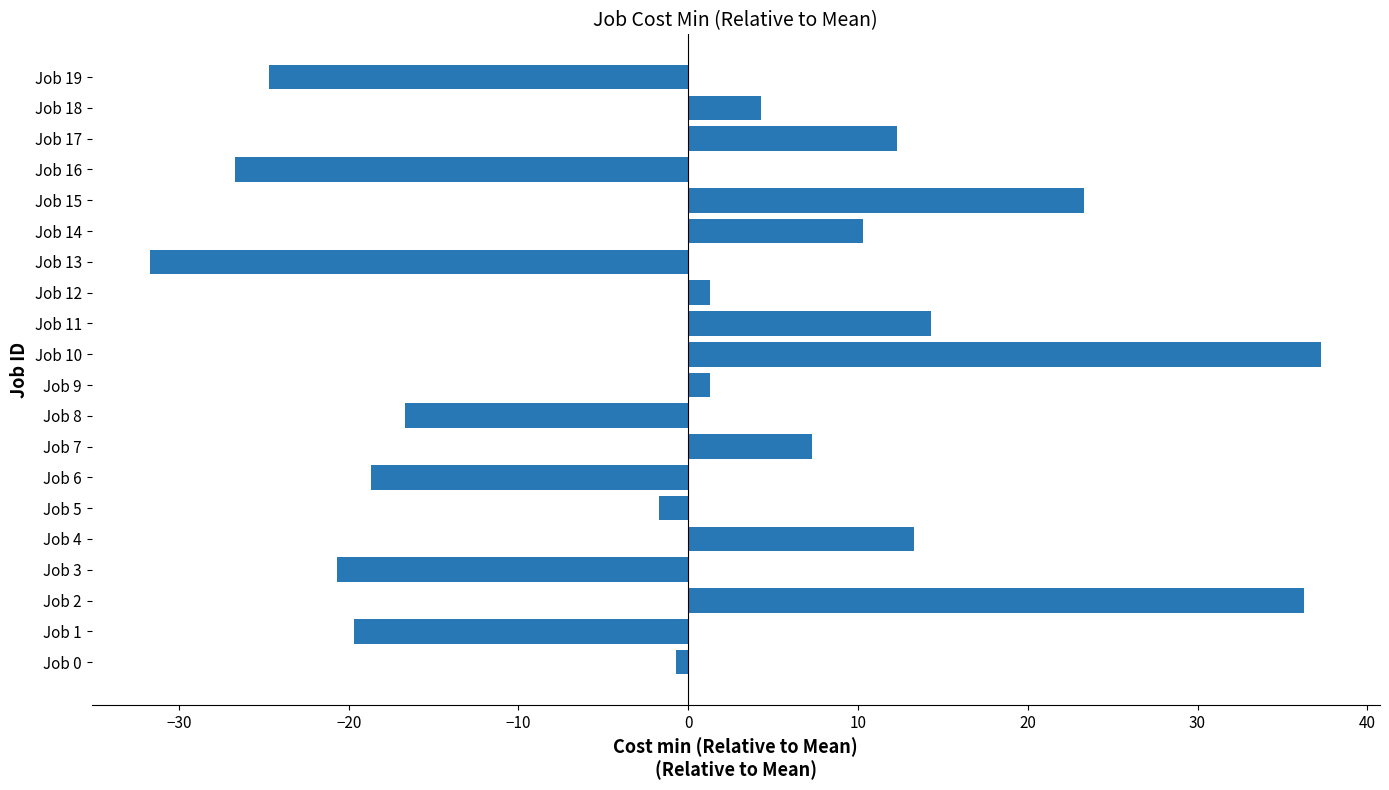

What is the difference between the second highest and second lowest values?

63.0